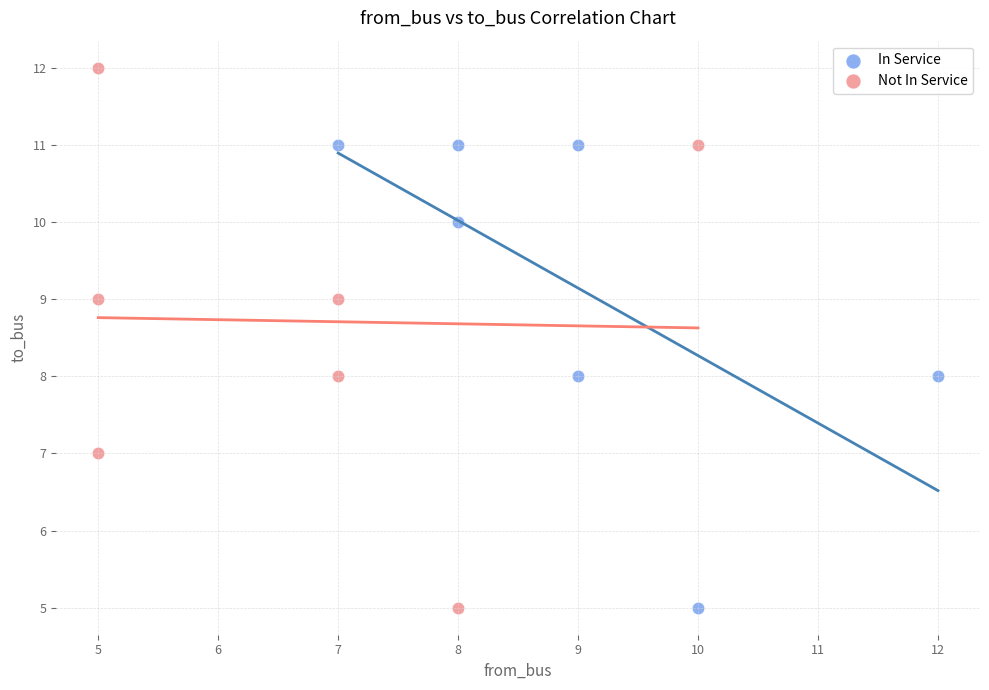

Which series has the widest spread of Y values?

Not In Service